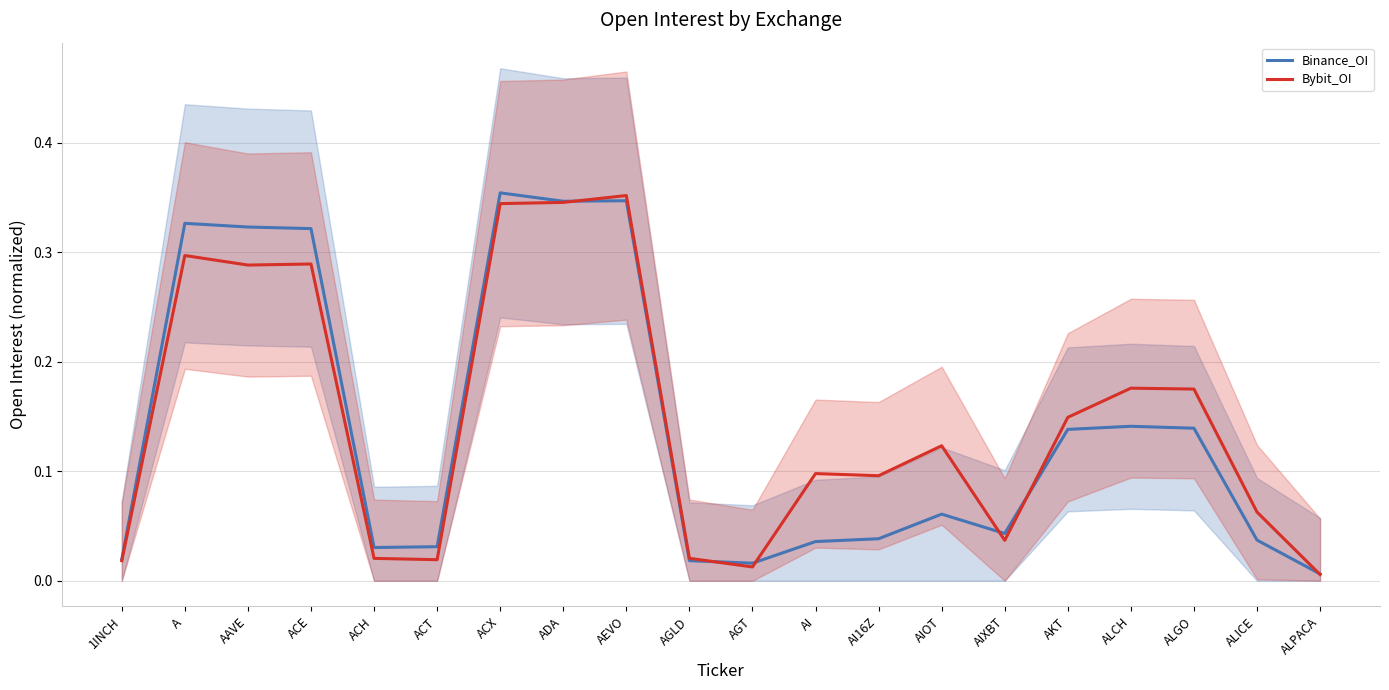

What is the average value of the Bybit_OI series?

0.1